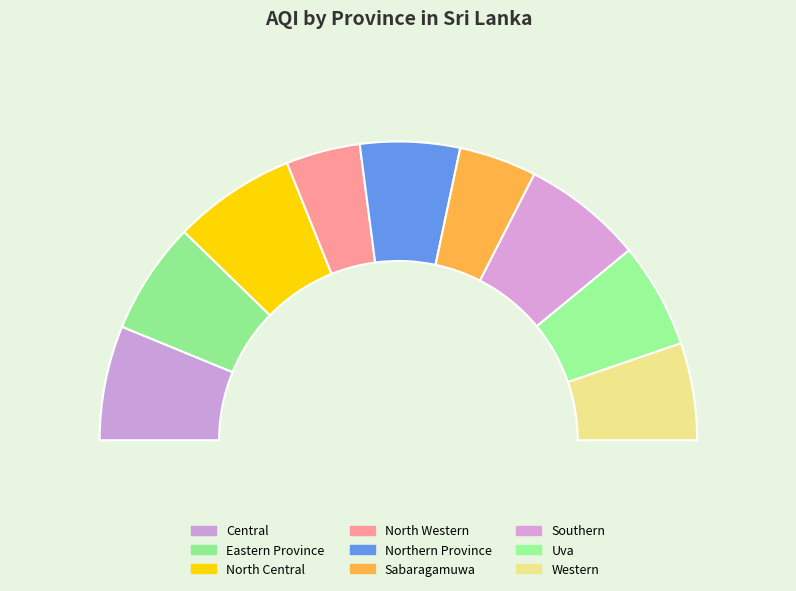

Does Western represent more than half of the total?

No